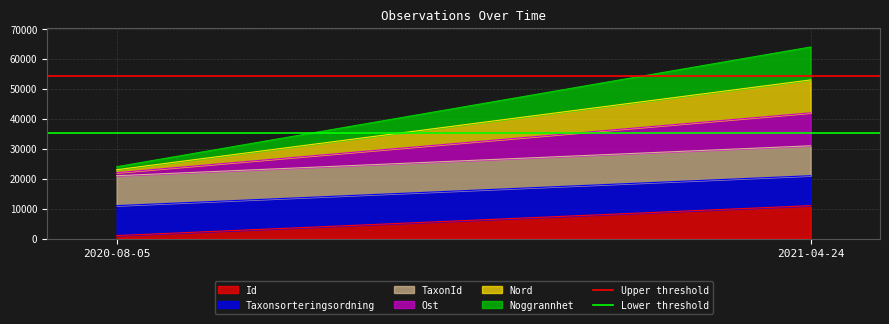

Which category has the highest value in the Upper threshold series?

2020-08-05